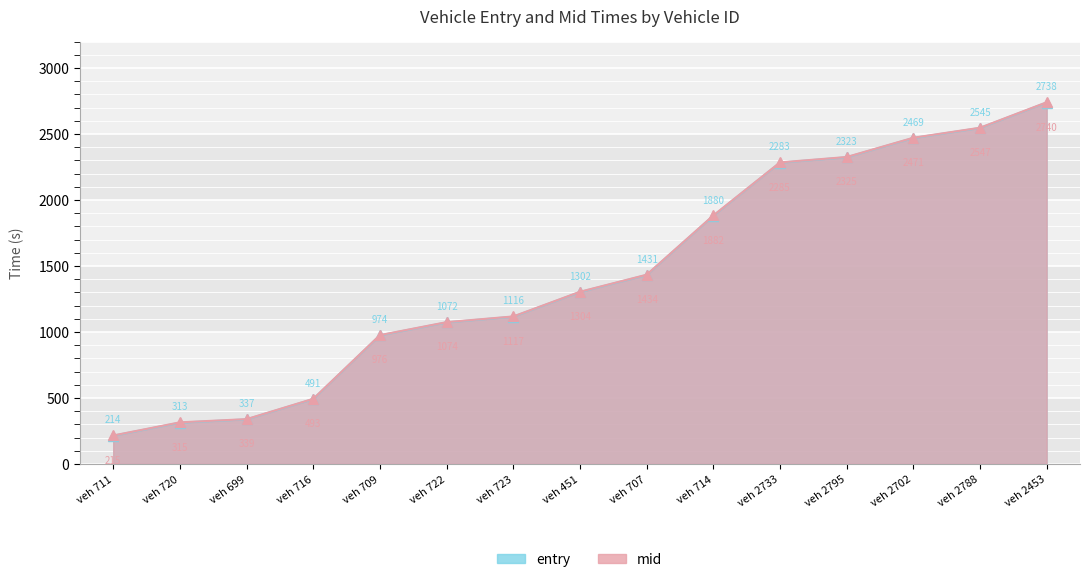

True or false: mid and entry cross at least once.

False